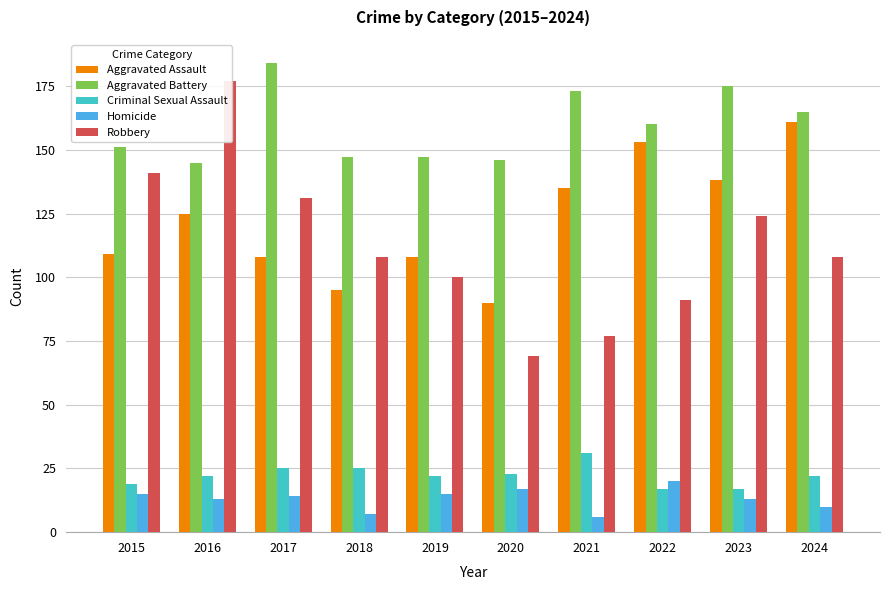

Reading left to right, what are all the values shown in this chart?

Aggravated Assault: 109	125	108	95	108	90	135	153	138	161
Aggravated Battery: 151	145	184	147	147	146	173	160	175	165
Criminal Sexual Assault: 19	22	25	25	22	23	31	17	17	22
Homicide: 15	13	14	7	15	17	6	20	13	10
Robbery: 141	177	131	108	100	69	77	91	124	108